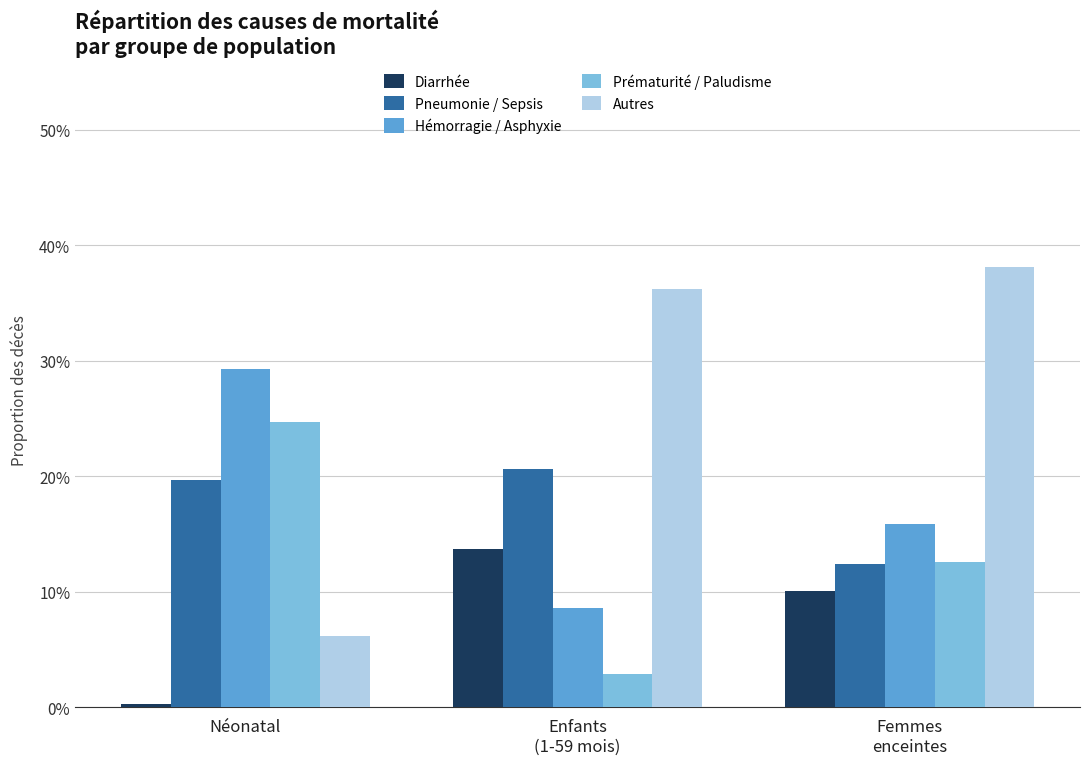

Does the chart contain stacked bars?

No